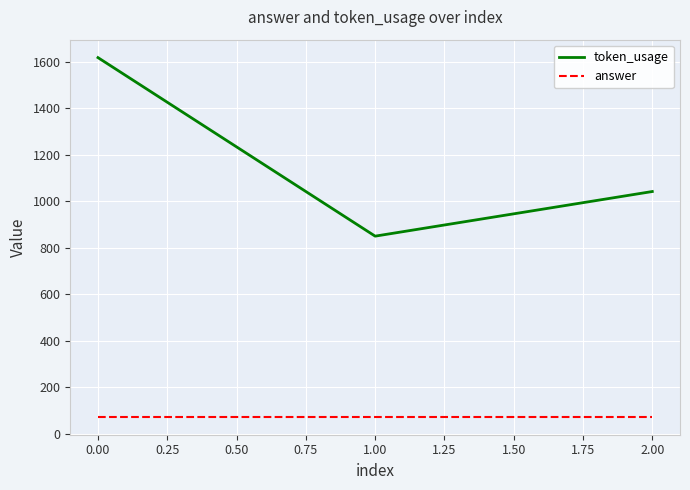

True or false: token_usage has a value of 325 at 0.00.

False